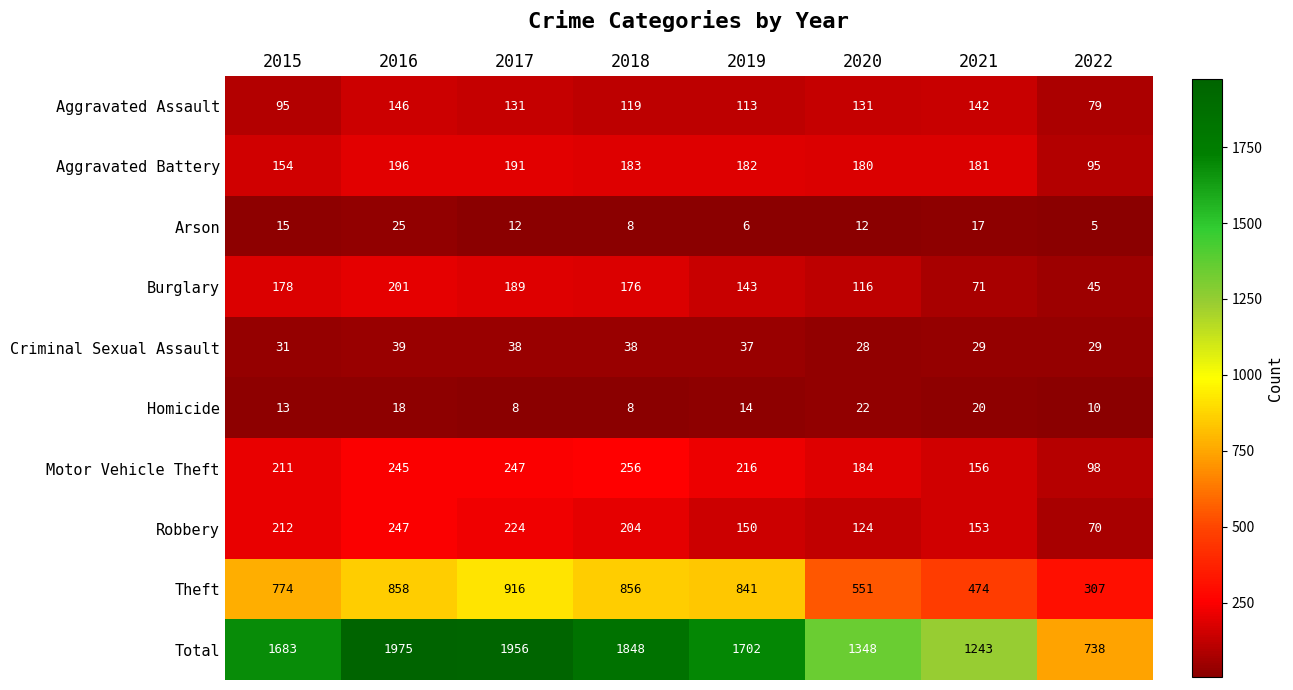

What is the difference between the second highest and second lowest values in the Total series?

713